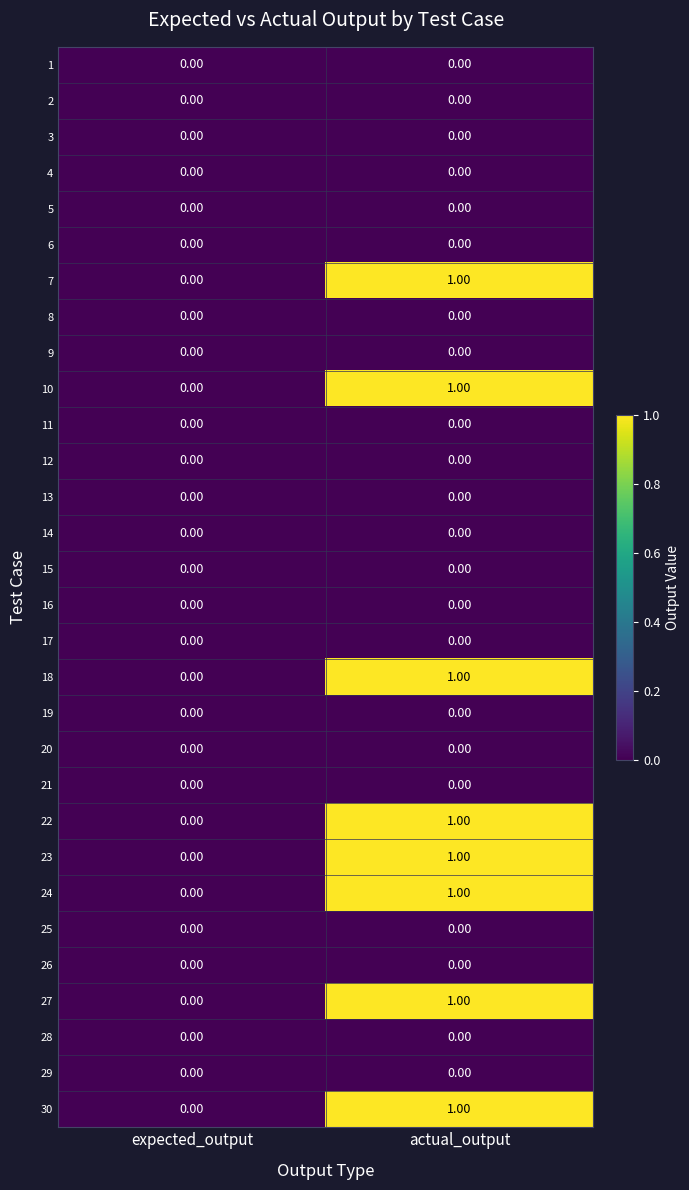

What is the total value across all series at actual_output?

8